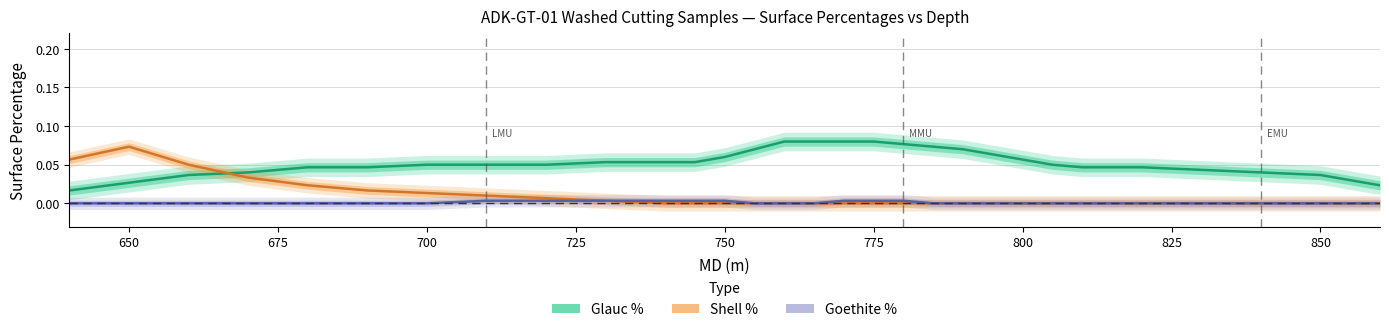

What is the sum of all Glauc % values?

1.6